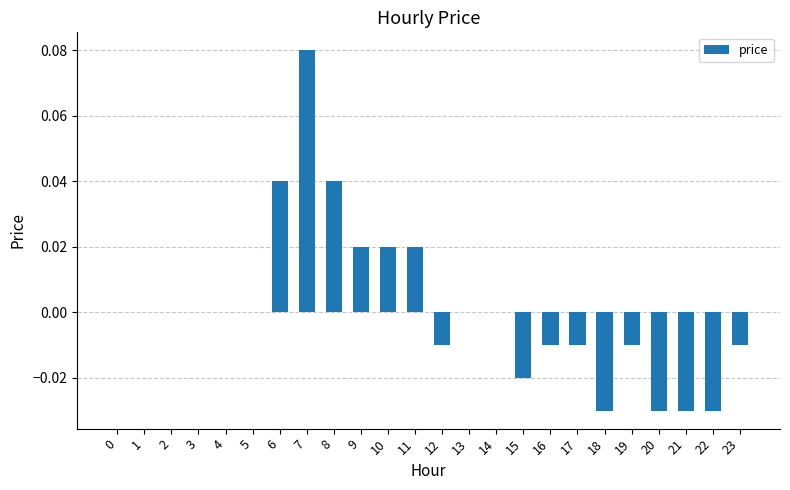

Between 16 and 22, which is larger?

16